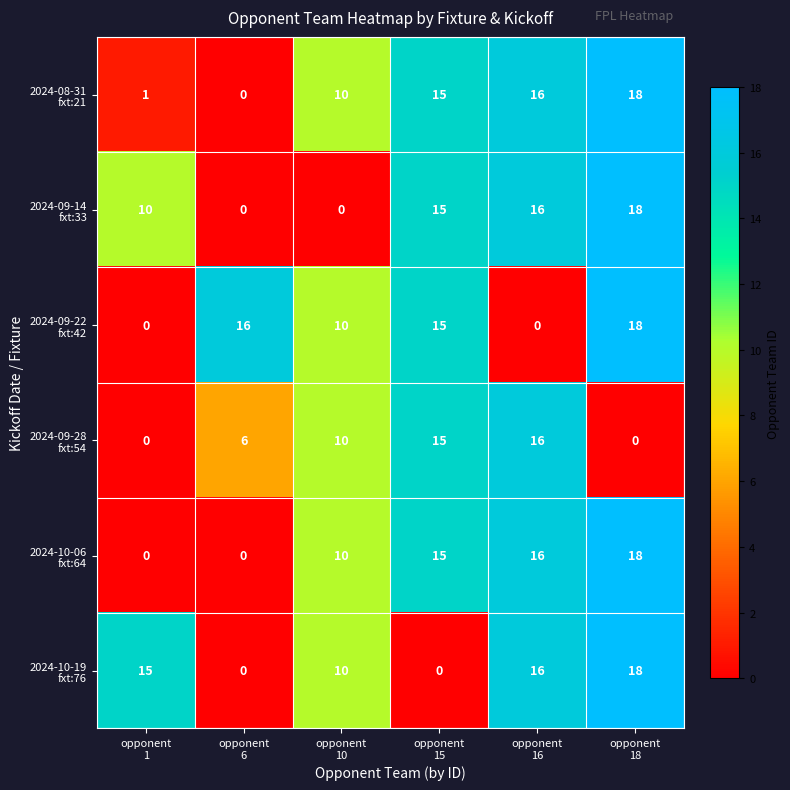

What is the greatest value displayed?

18